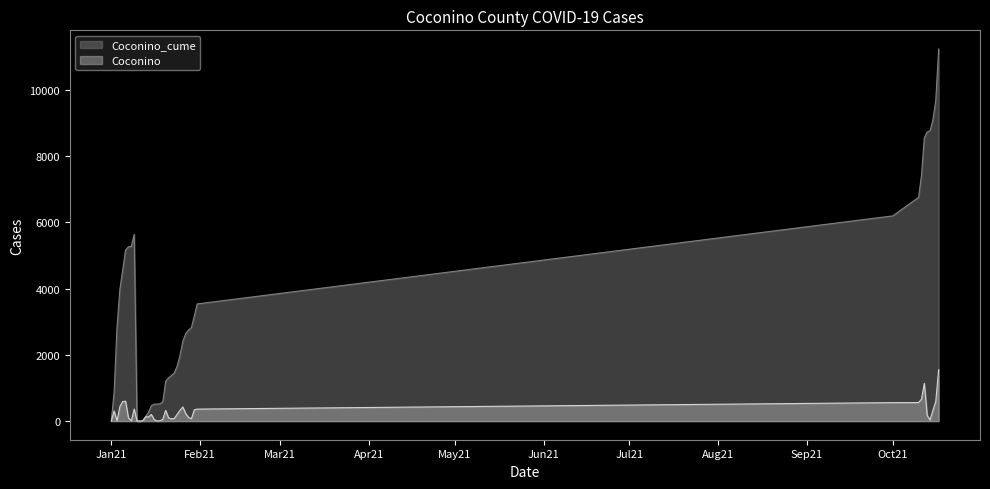

True or false: Coconino_cume has a value of 510 at 7.

True